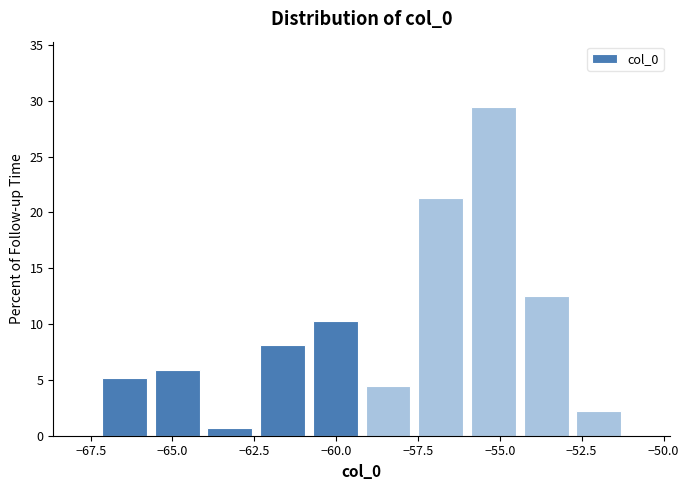

Read against the x-axis, roughly where is the centre of the tallest bar?

-55.0